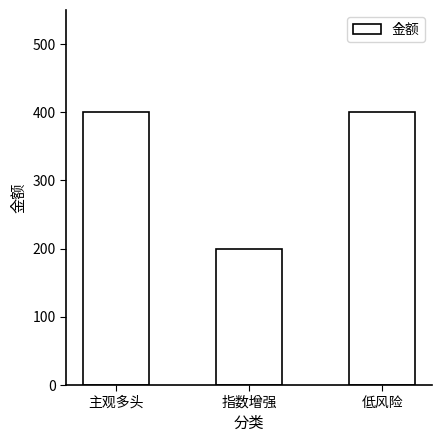

What is the label of the 1st bar from the right?

低风险